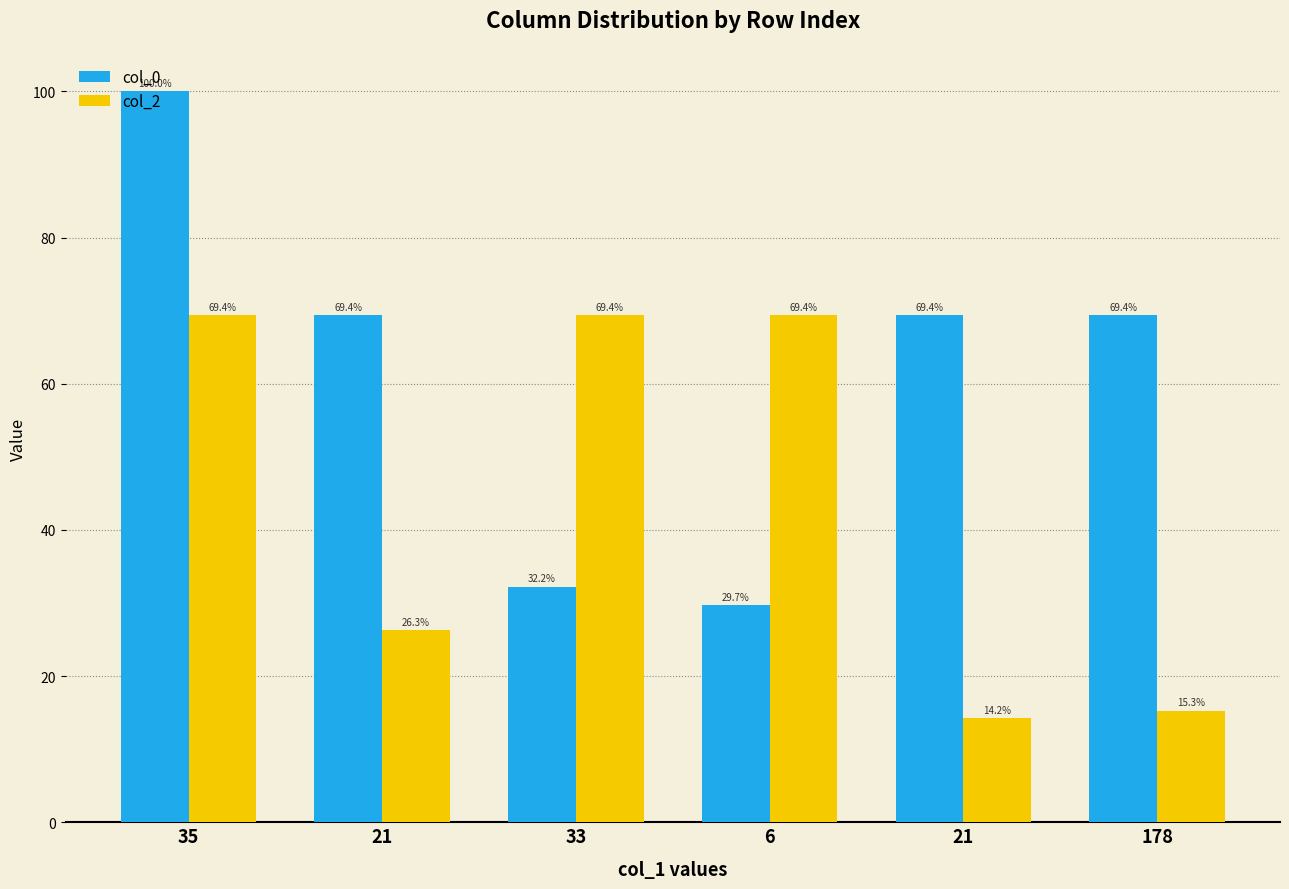

How many bars are there in total?

12